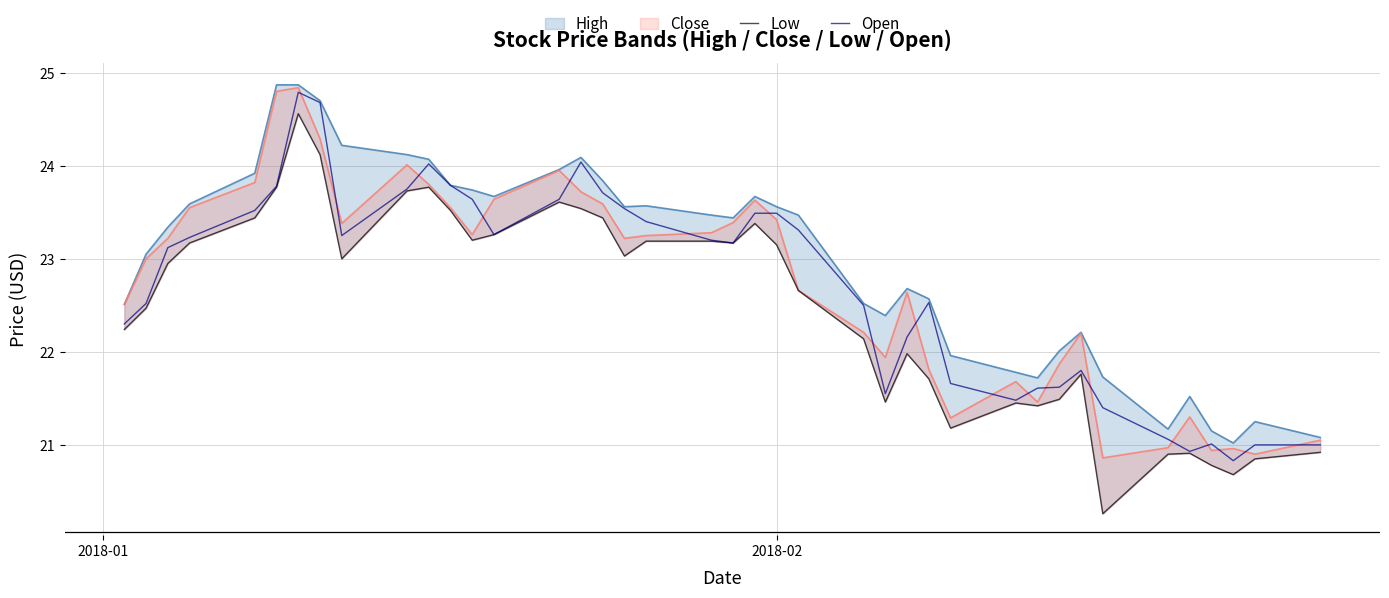

What is the maximum value for Open?

24.8